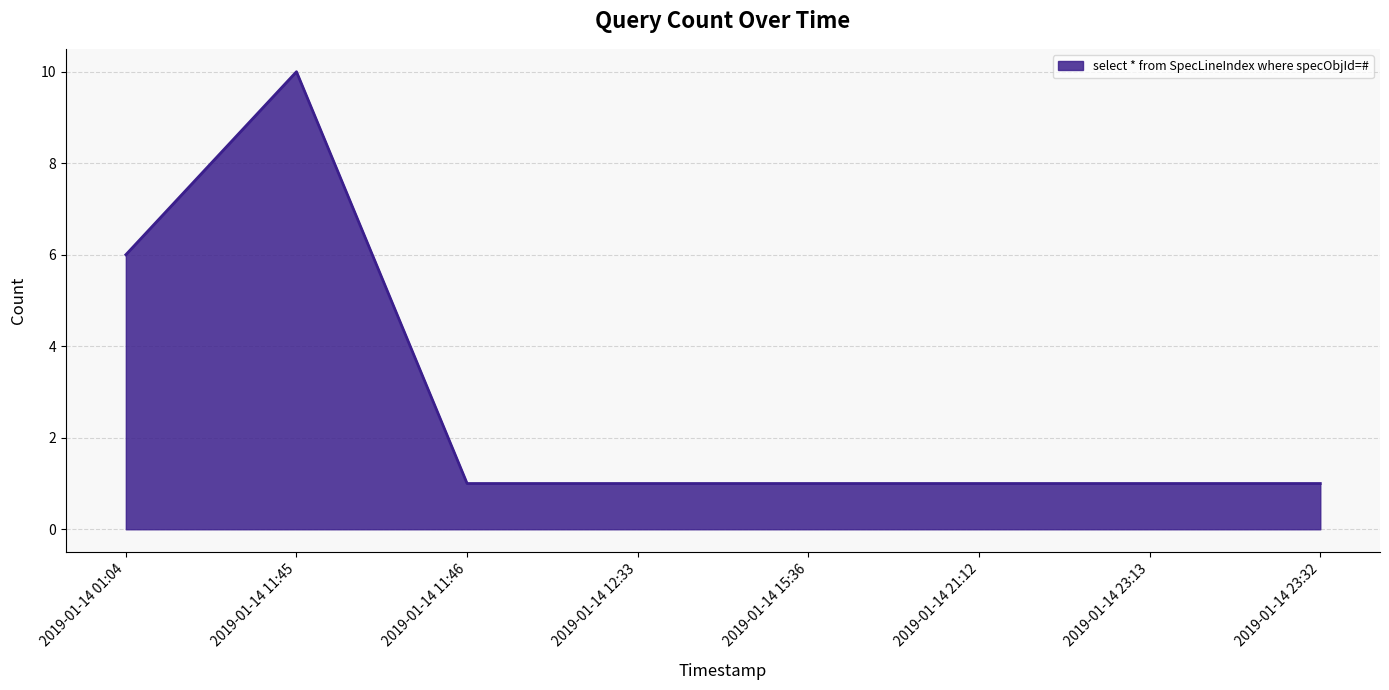

What position from the right is 2019-01-14 01:04?

8